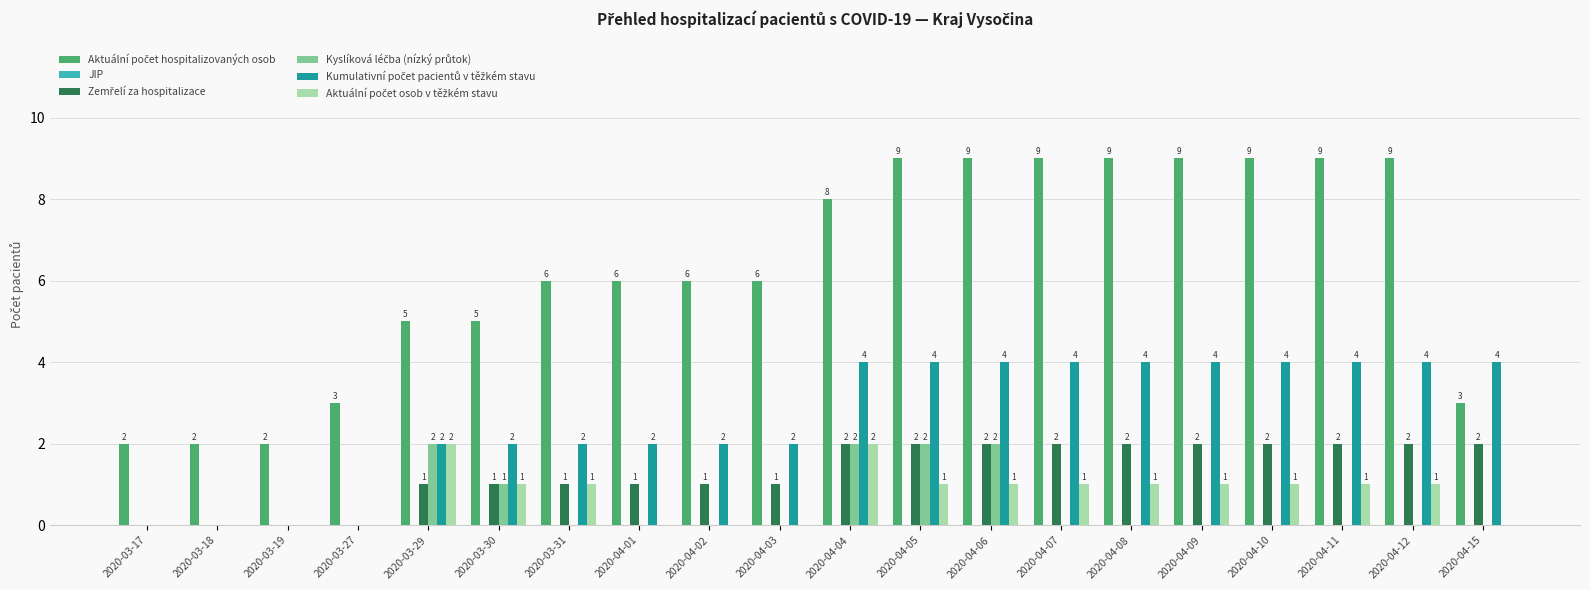

What is the total value across all series at 2020-04-09?

16